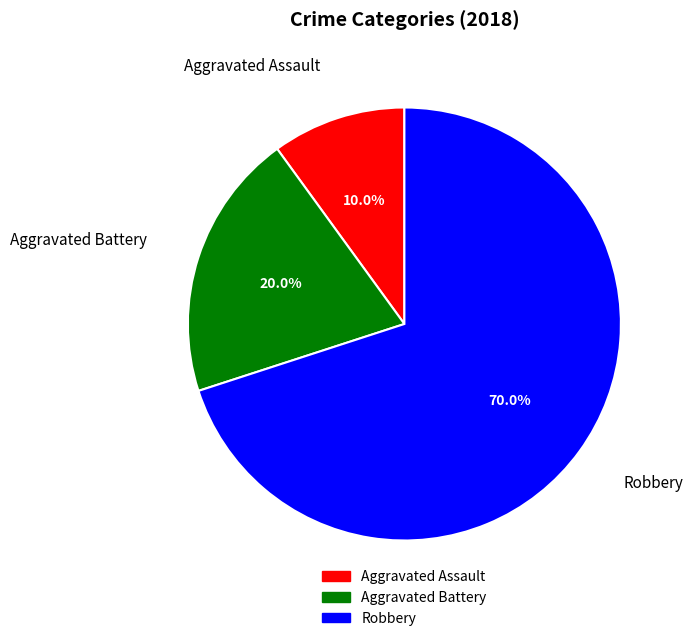

Which category has the smallest portion of the pie?

Aggravated Assault